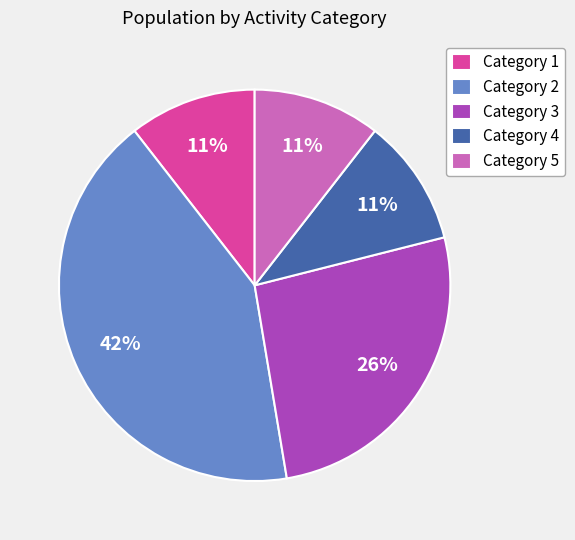

Is the sum of Category 3 and Category 2 greater than half?

Yes